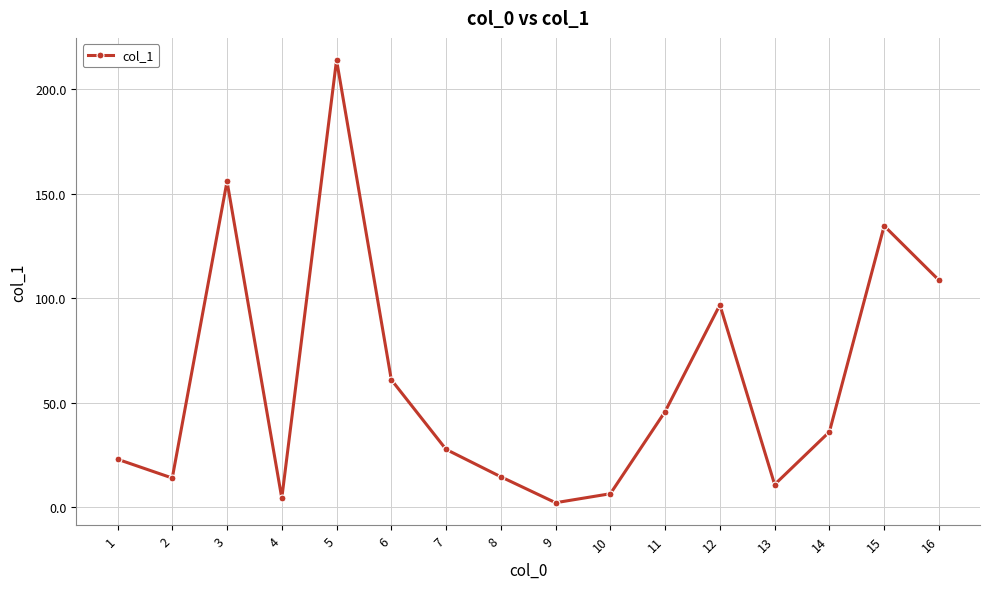

What is the smallest value displayed?

2.2